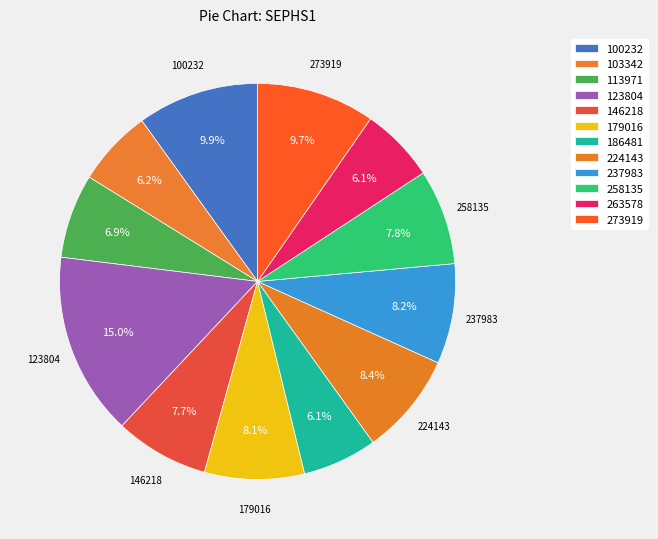

How many segments does this pie chart have?

12